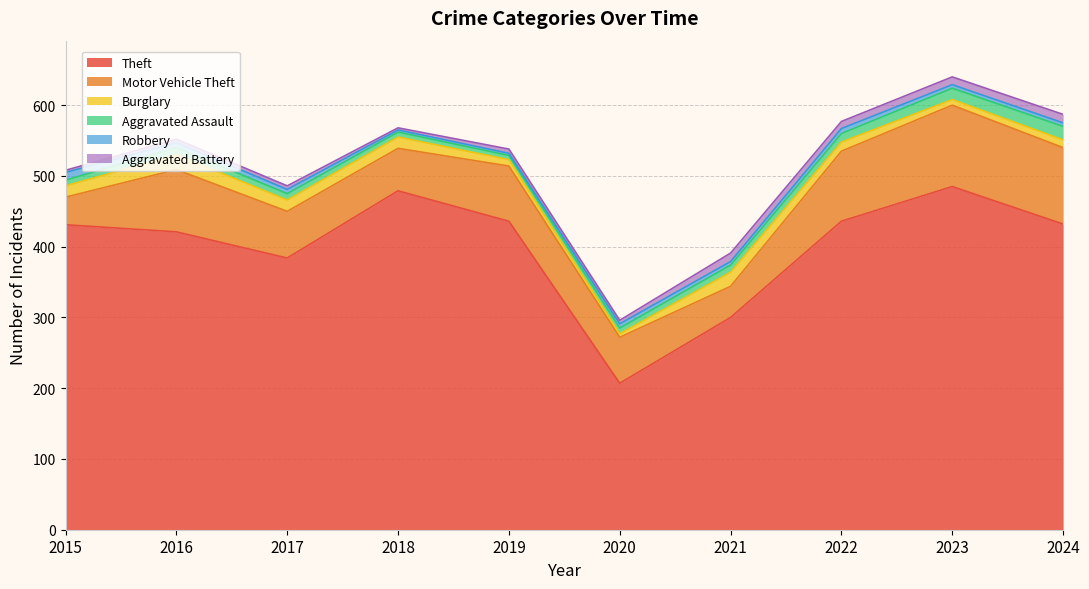

What is the minimum value shown in the chart?

3